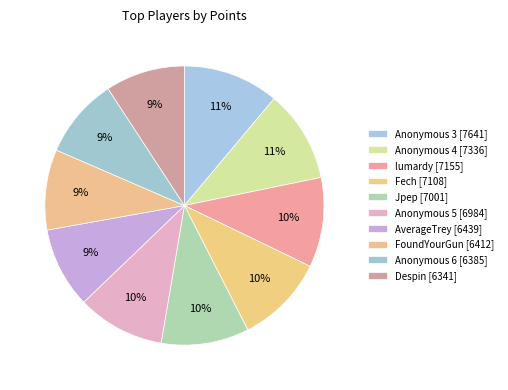

To the nearest percent, what percentage of the pie is Anonymous 5 [6984]?

10%